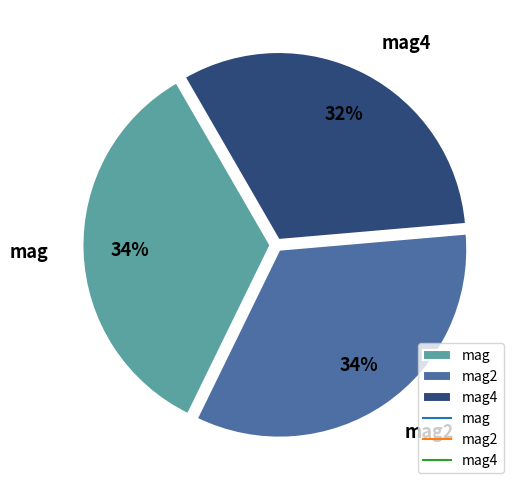

Which slice is the smallest?

mag4